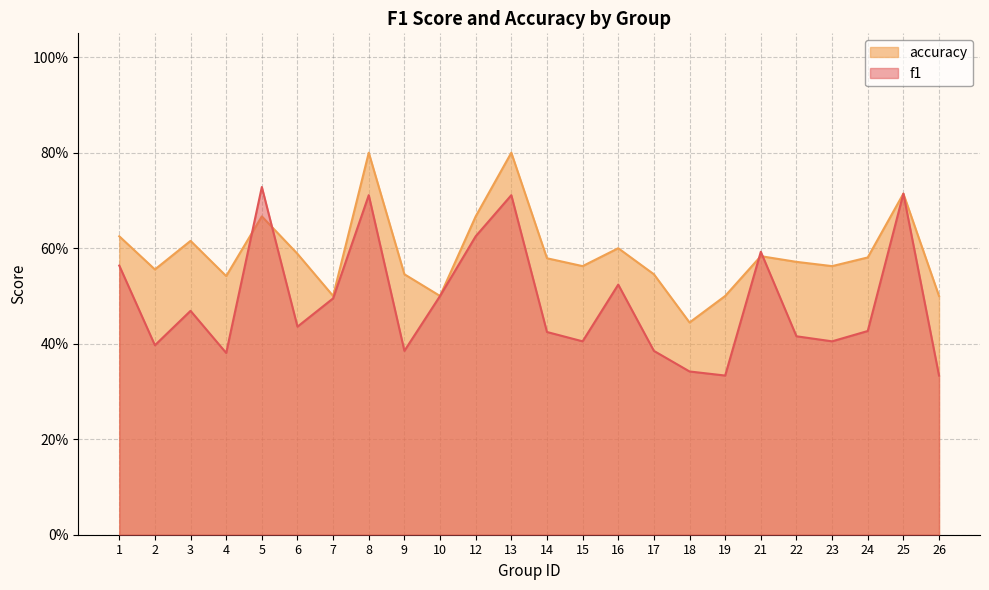

List the series in order of their peak value, lowest first.

f1, accuracy